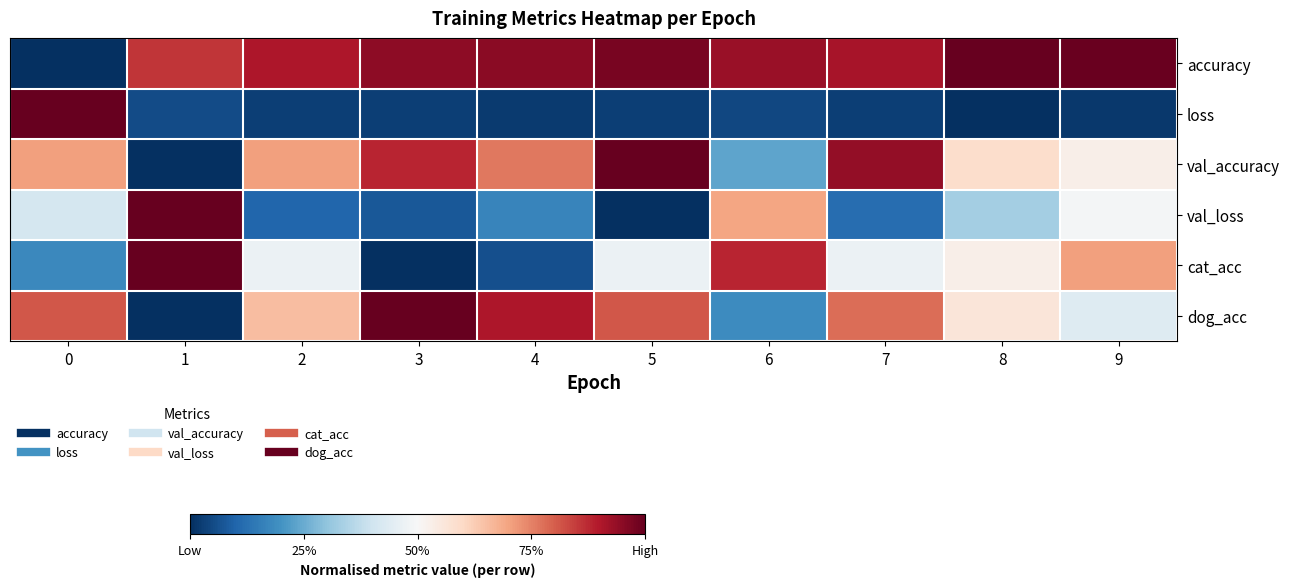

How many series are shown in this chart?

6